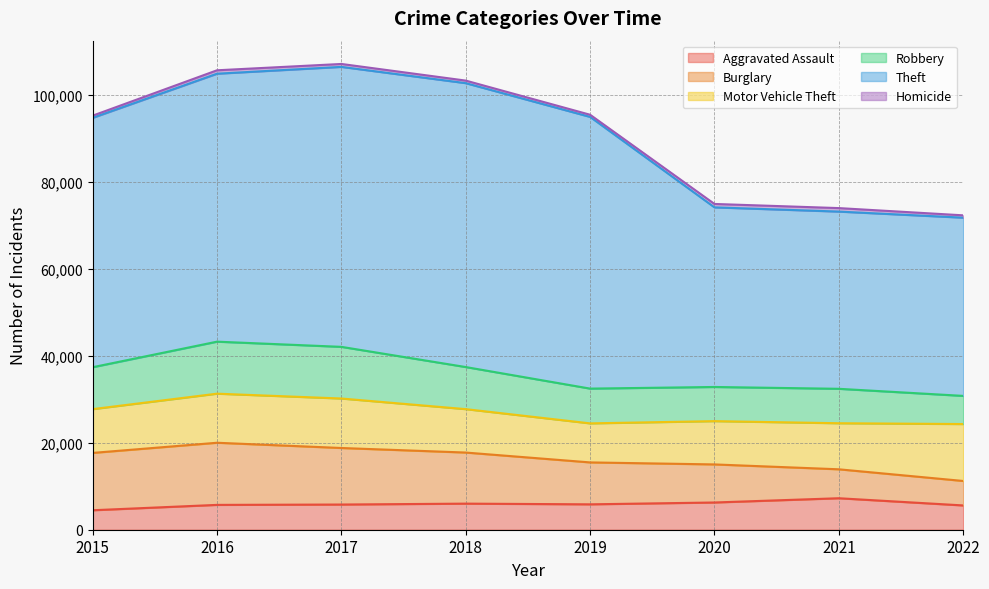

True or false: Homicide and Aggravated Assault cross at least once.

False